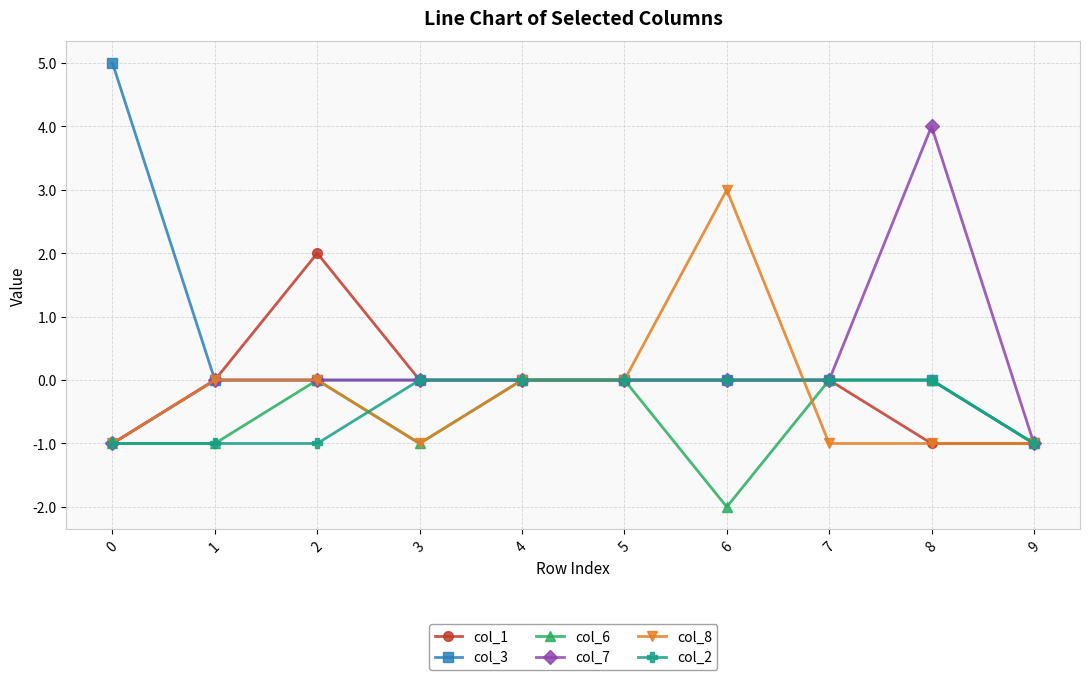

The col_6 series shows -1 at 5. True or false?

False